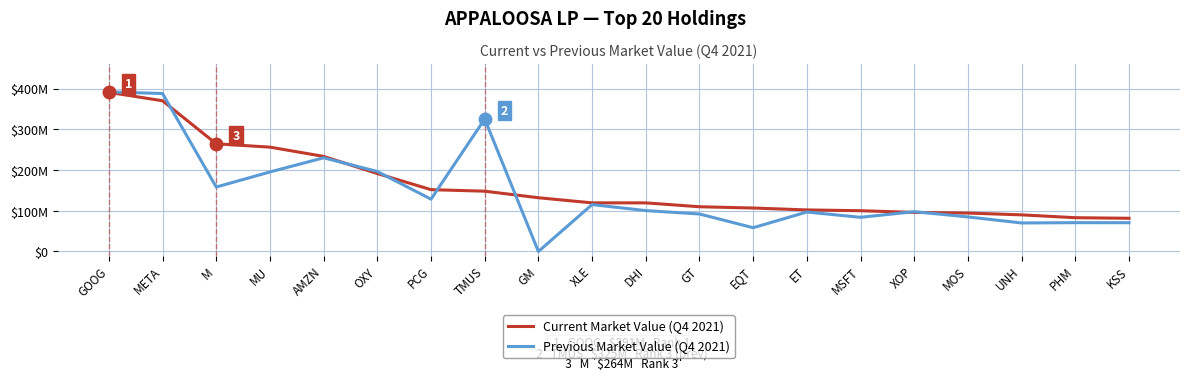

Does the chart display data point markers on the line(s)?

No